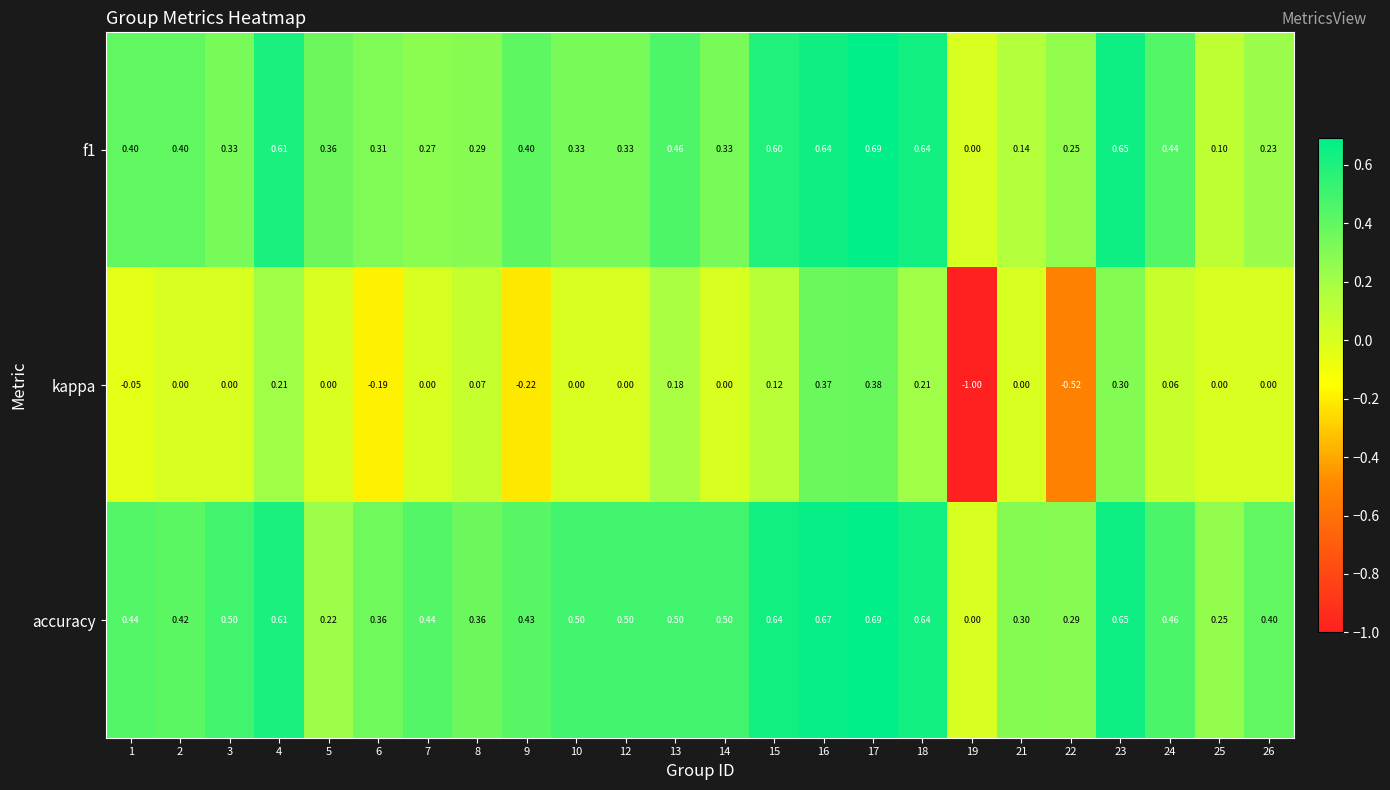

Which series has the widest spread of values?

kappa